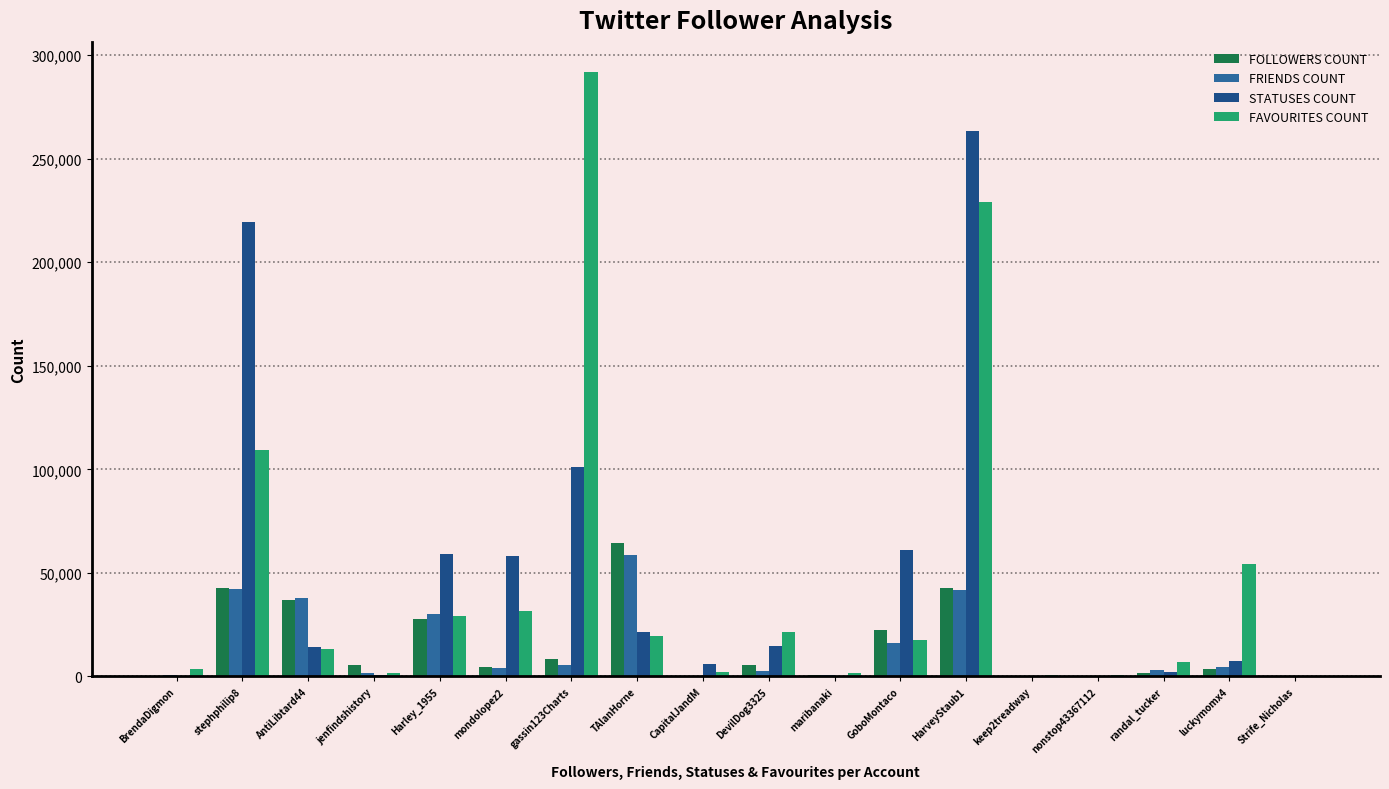

How many groups of bars are there?

18